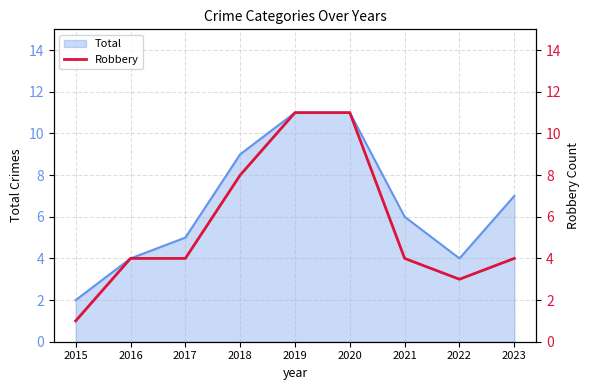

What is the minimum value shown in the chart?

1